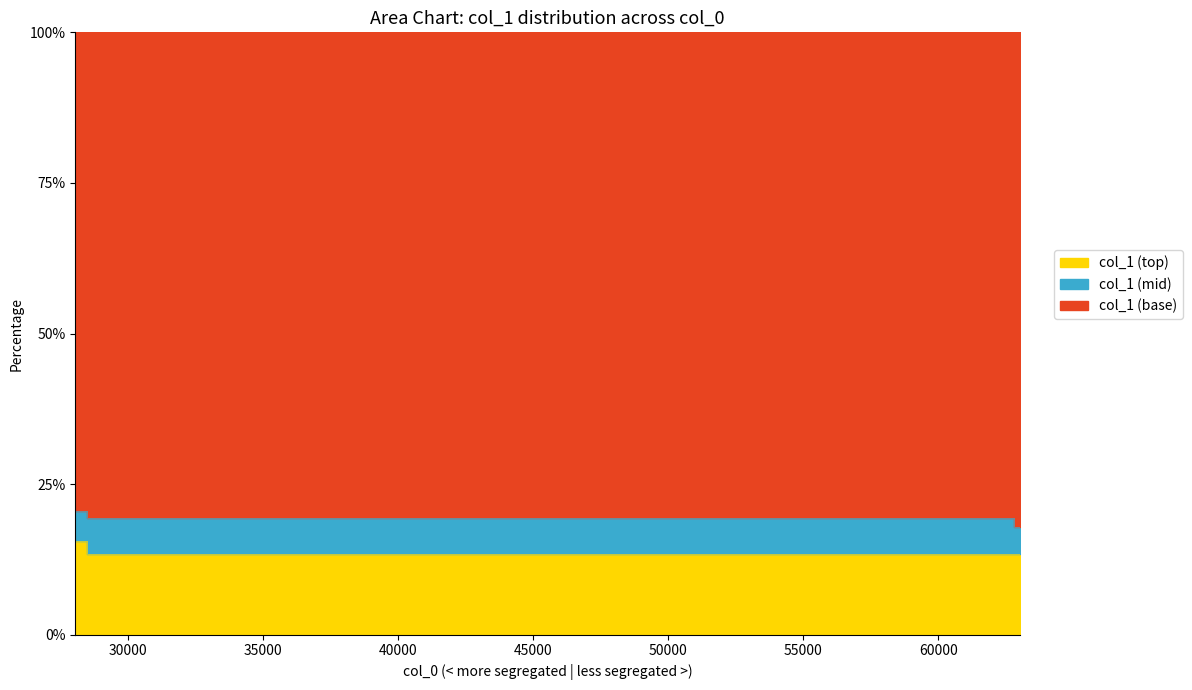

Reading right to left, transcribe all the data shown in this chart.

13.5	13.5	13.5	15.6